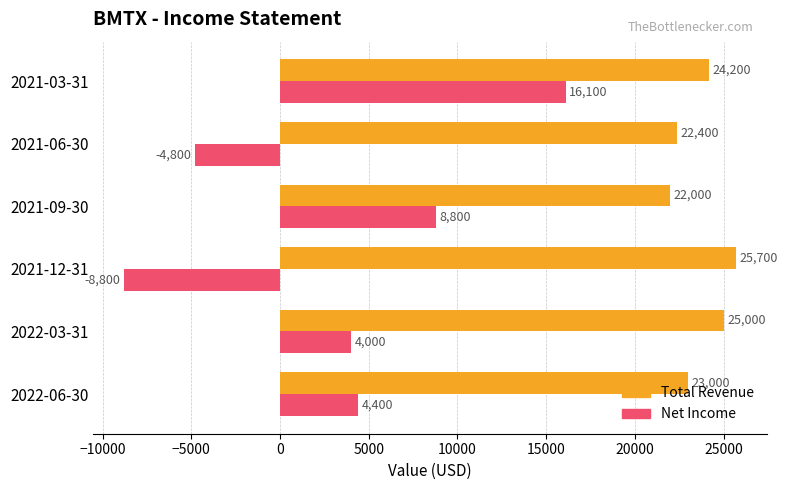

How many values in the Total Revenue series are below 24200?

3